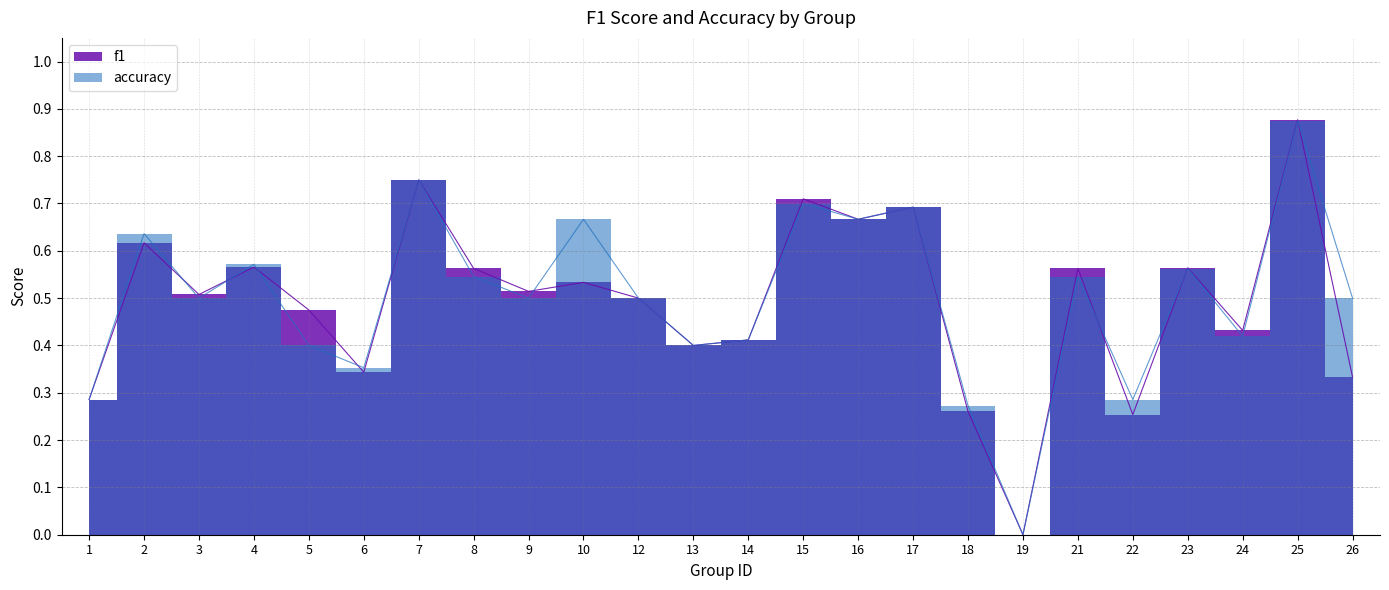

After their last crossing, which series has the higher values: f1 or accuracy?

accuracy